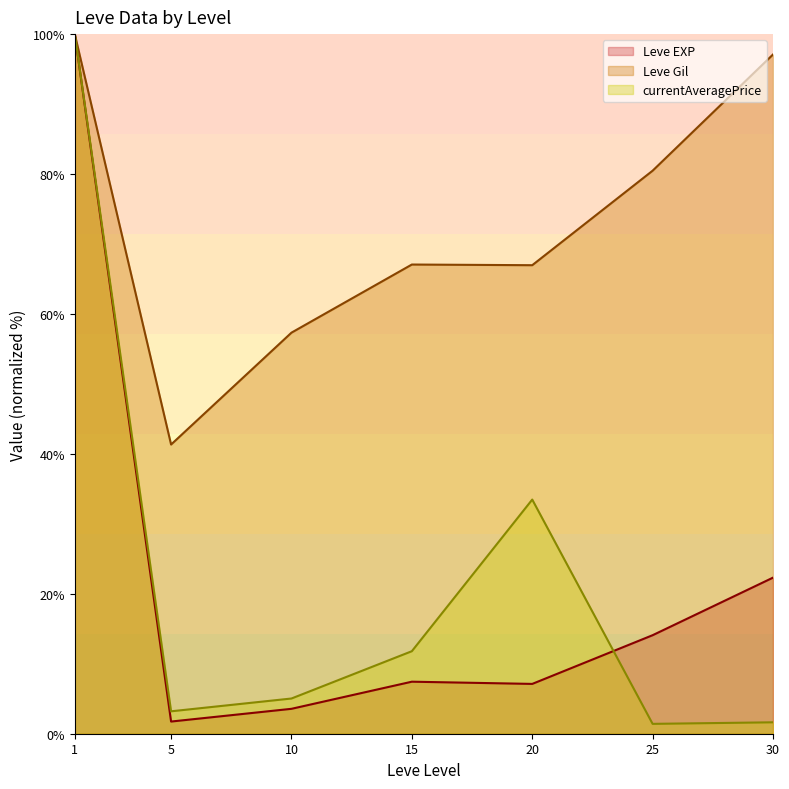

Reading left to right, extract all data points from this chart.

Leve EXP (line): 1=100.0	5=1.7	10=3.6	15=7.4	20=7.1	25=14.1	30=22.3
Leve Gil (line): 1=100.0	5=41.3	10=57.3	15=67.1	20=67.0	25=80.5	30=97.1
currentAveragePrice (line): 1=100.0	5=3.2	10=5.0	15=11.8	20=33.5	25=1.4	30=1.6